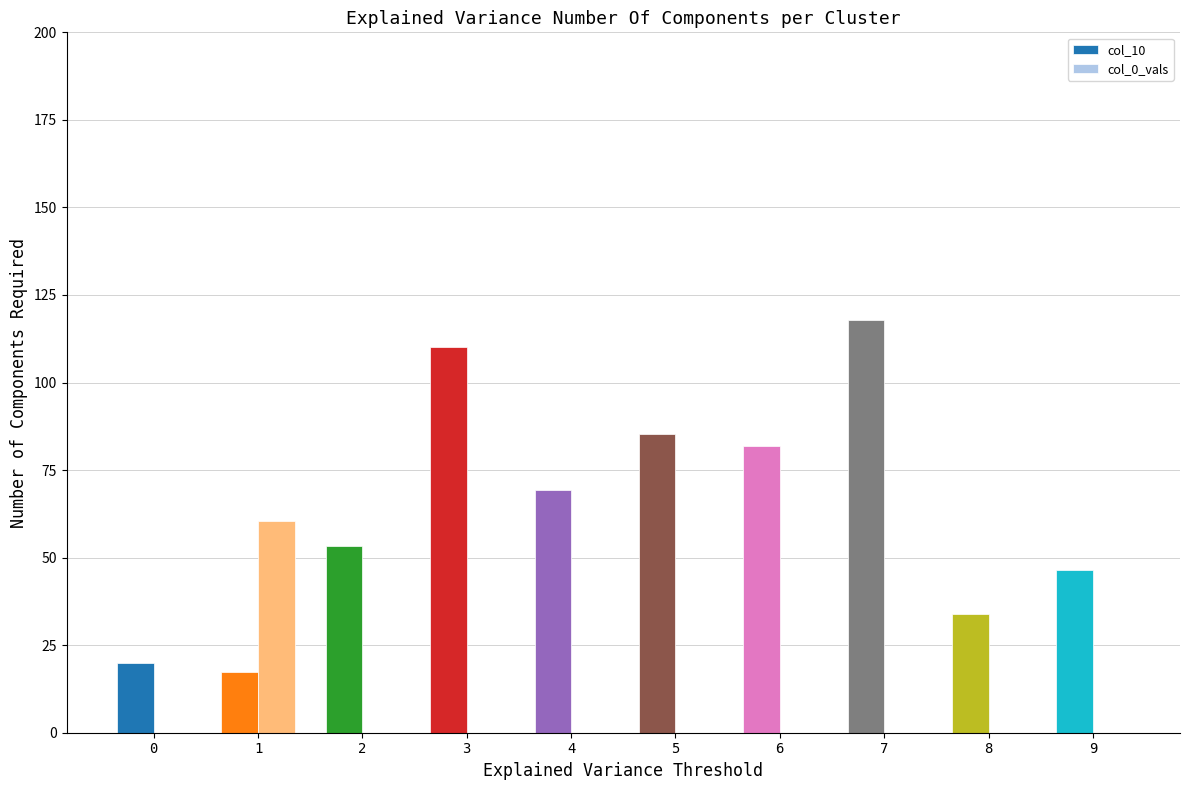

The value of col_0_vals at 0 is 0.0. True or false?

True